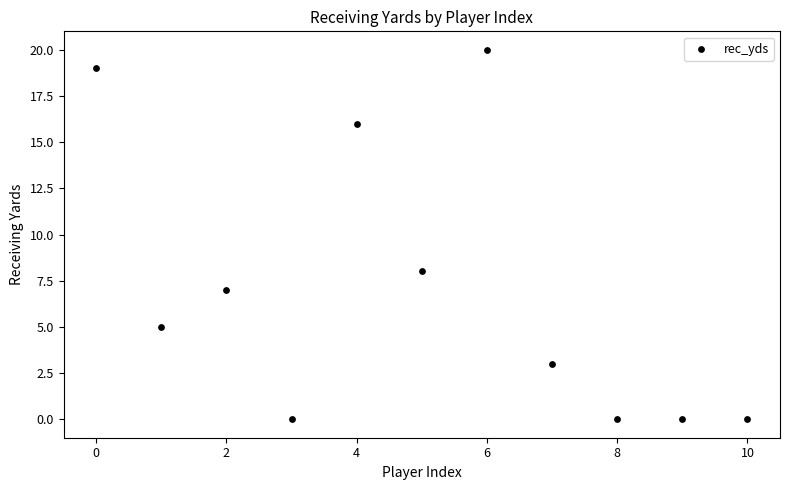

What Y value in the scatter plot is closest to 10?

8